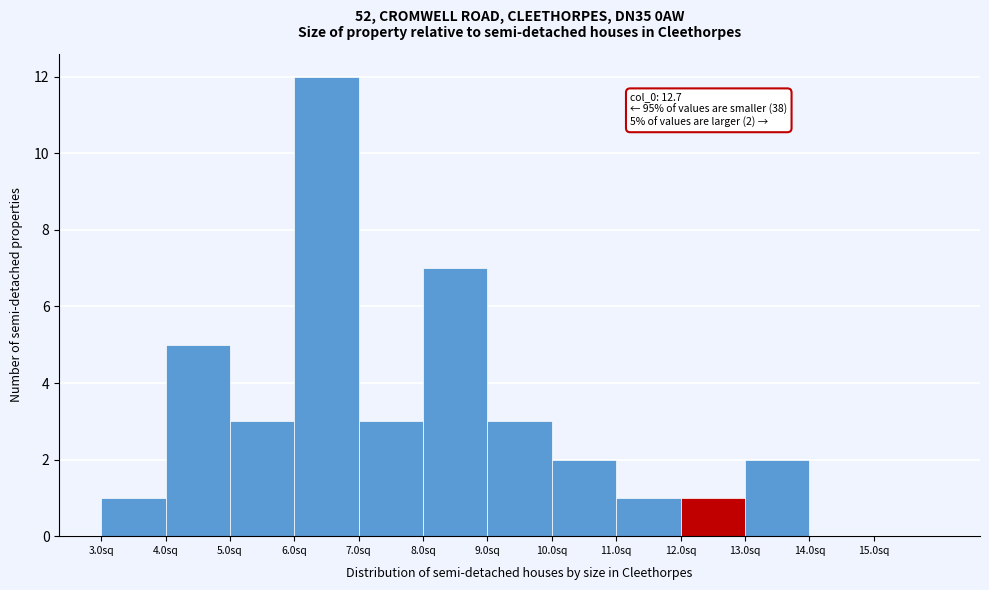

Over which range of the x-axis is the bar tallest?

6 to 7